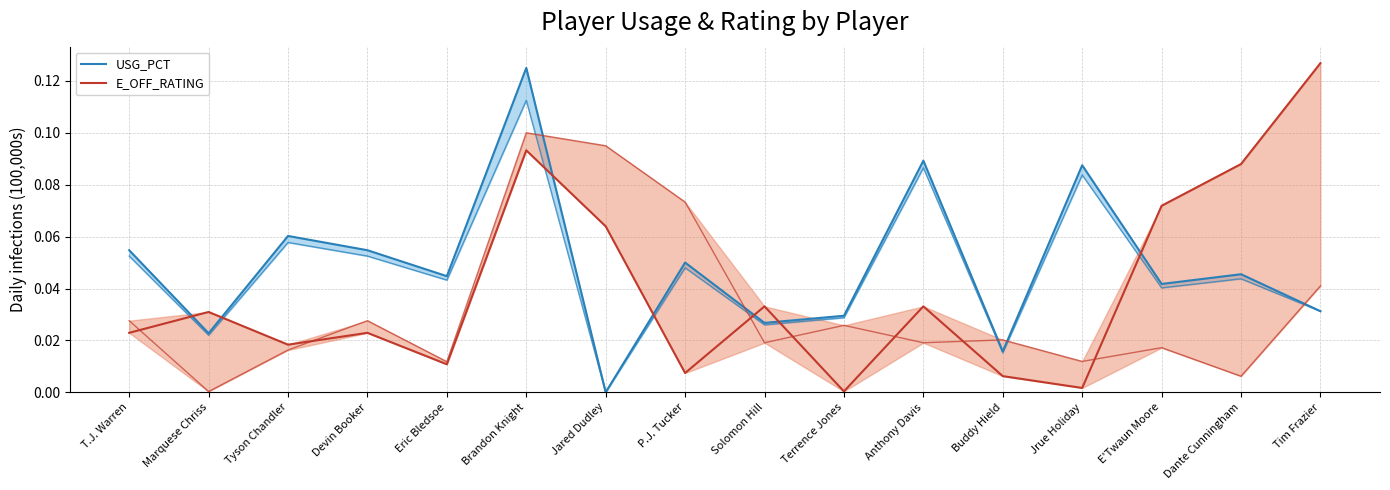

Between Tim Frazier and Dante Cunningham, which is larger?

Dante Cunningham